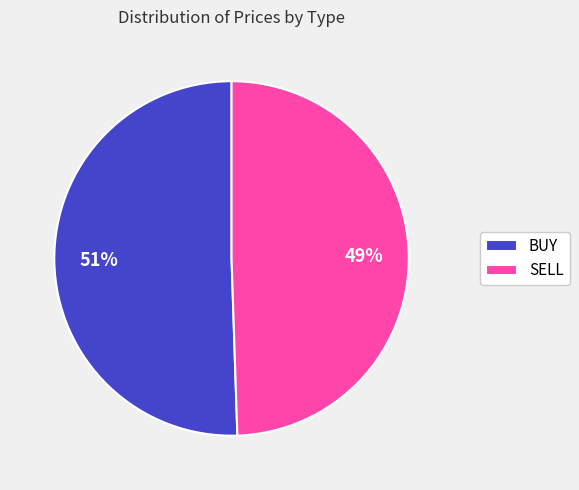

The BUY slice represents 37% of the pie. True or false?

False